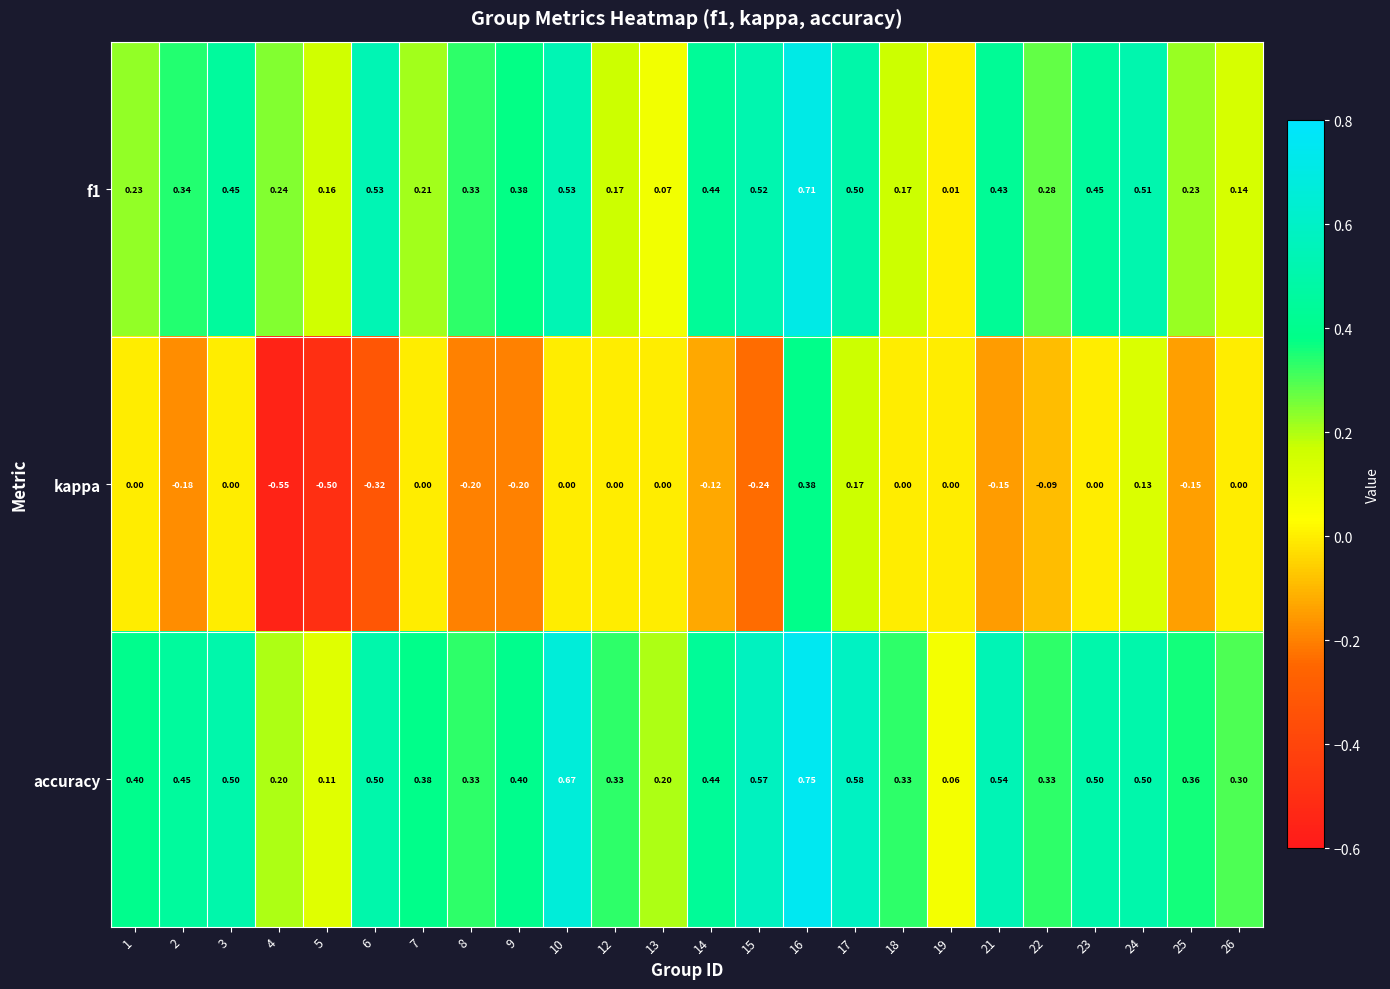

Which series has the largest total across all categories?

accuracy